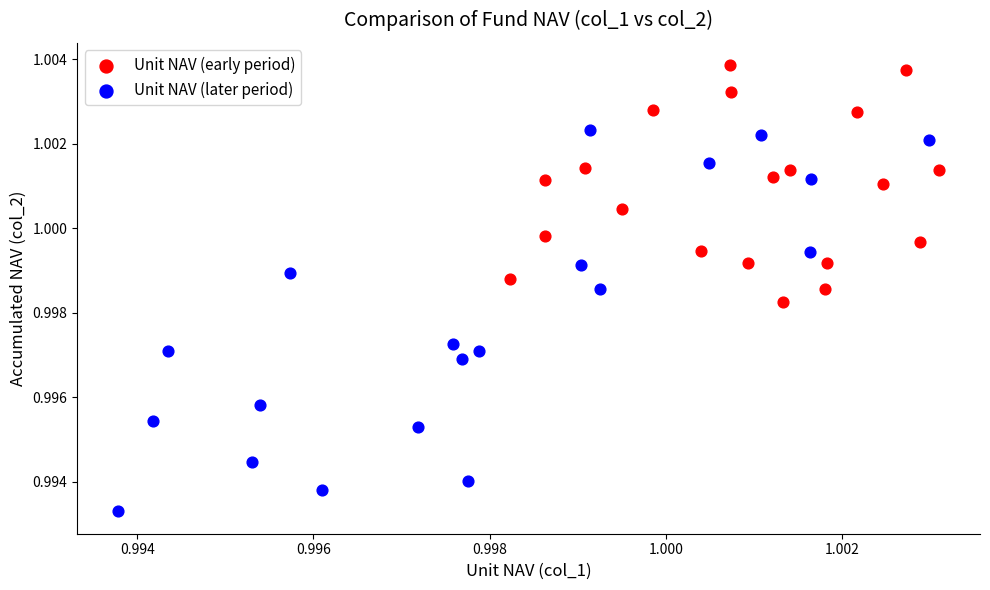

Which series reaches the maximum Y coordinate?

Unit NAV (early period)